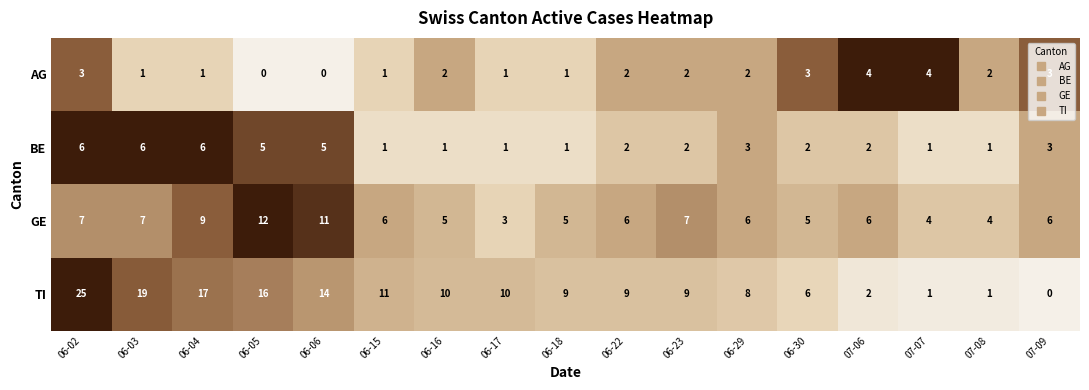

Between 06-29 and 07-06, which series saw the biggest shift?

TI